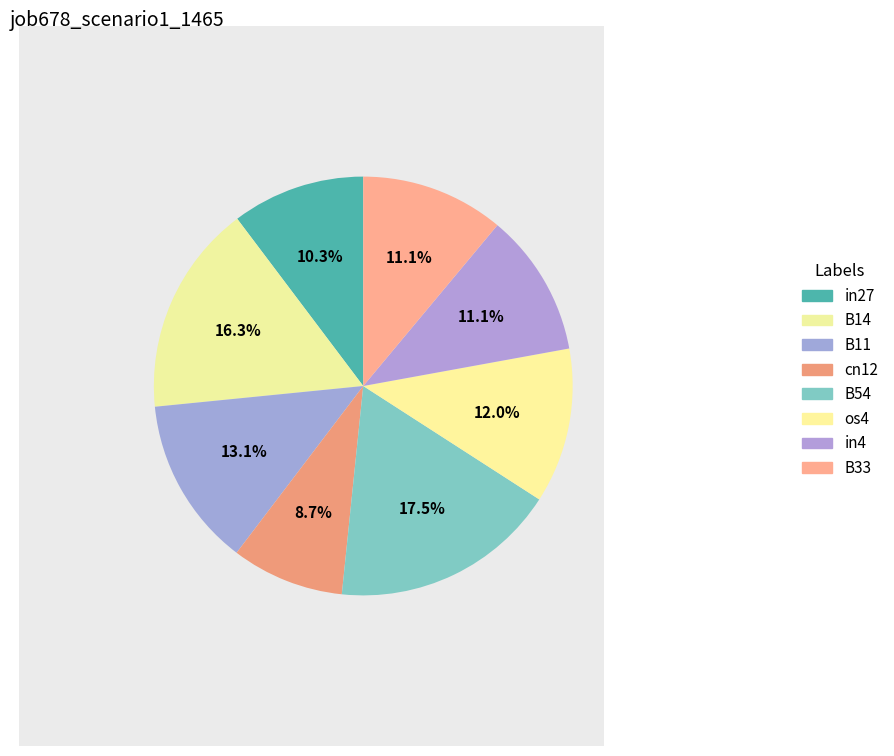

The B14 slice represents 16% of the pie. True or false?

True